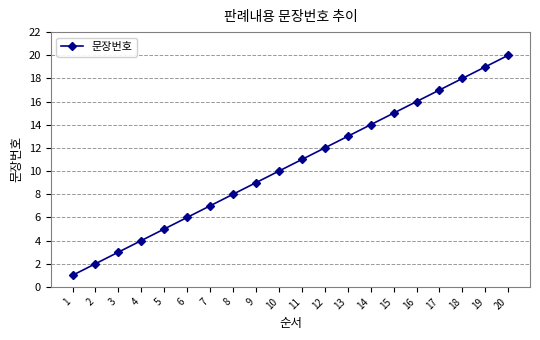

True or false: the data has more than 1 interior local peaks.

False